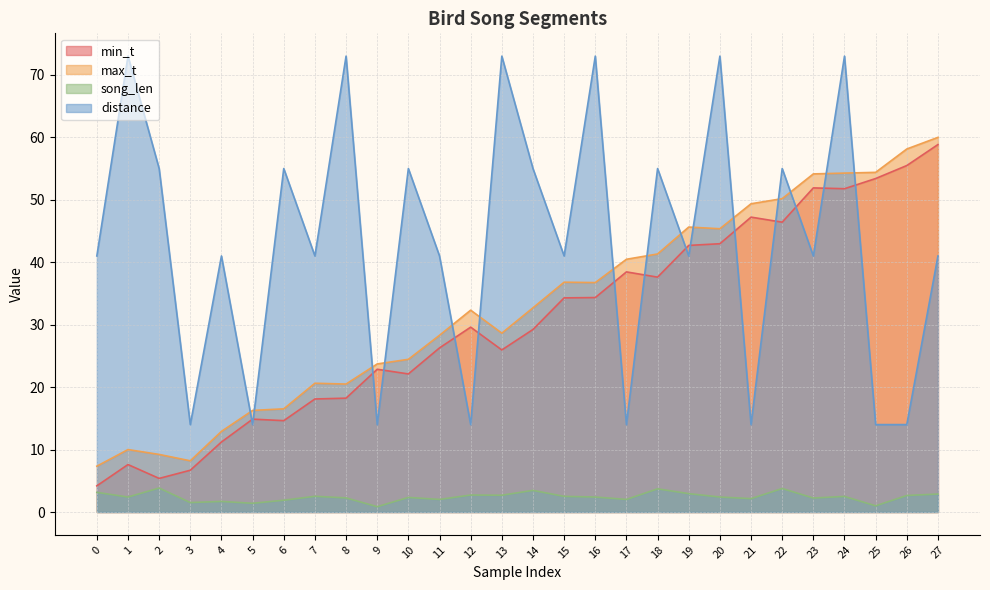

How many lines are shown in the chart?

4